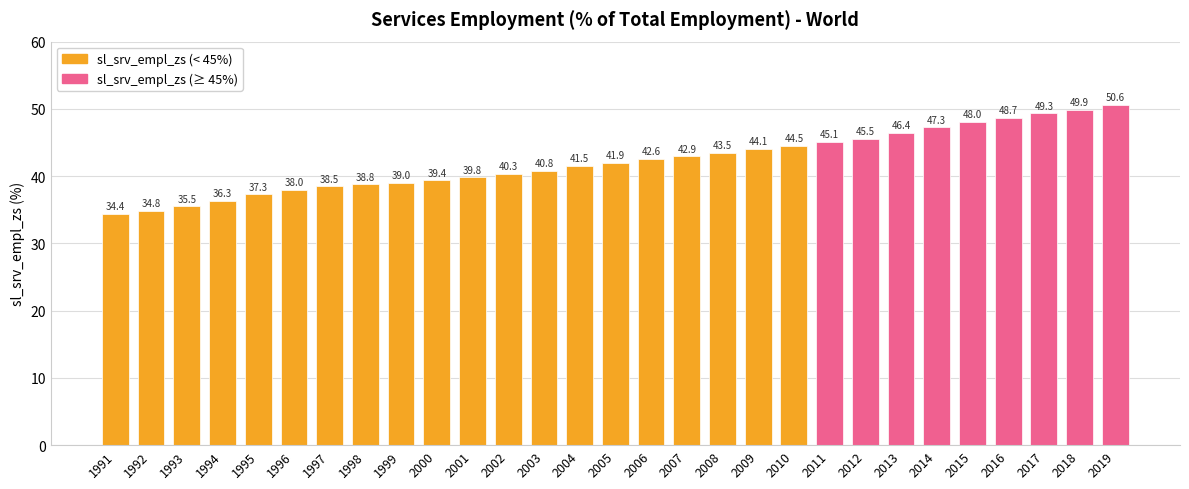

Where does the data first go above 41?

2004